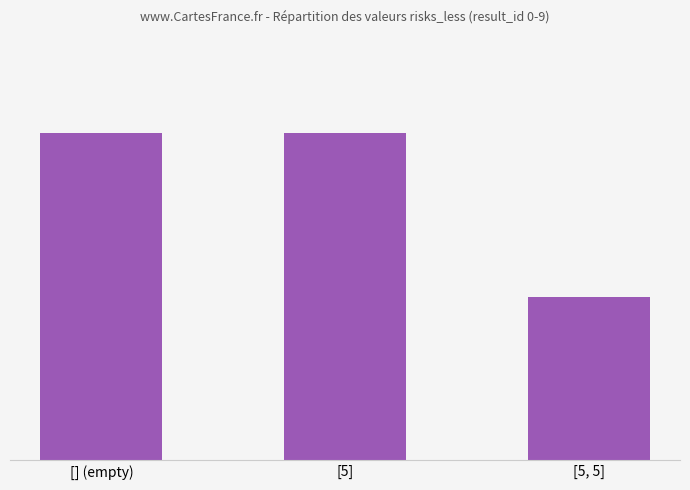

Are the bars horizontal?

No